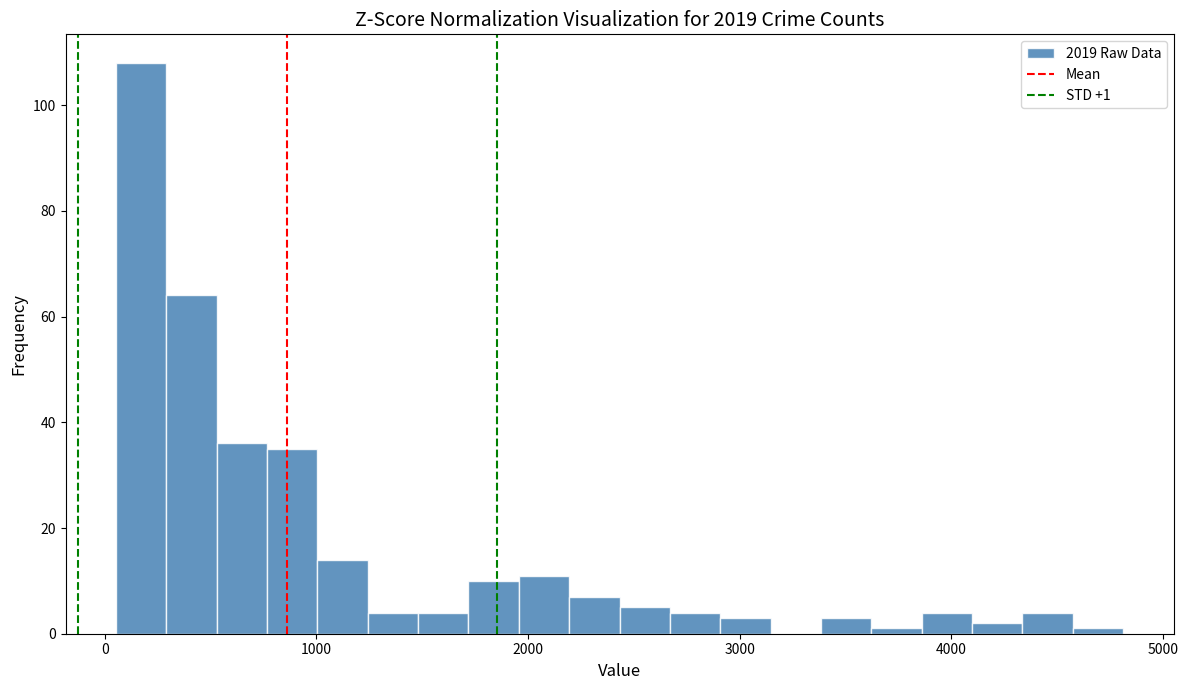

Around what value on the x-axis is the tallest bar? Give the approximate position of its centre, as read against the axis.

200